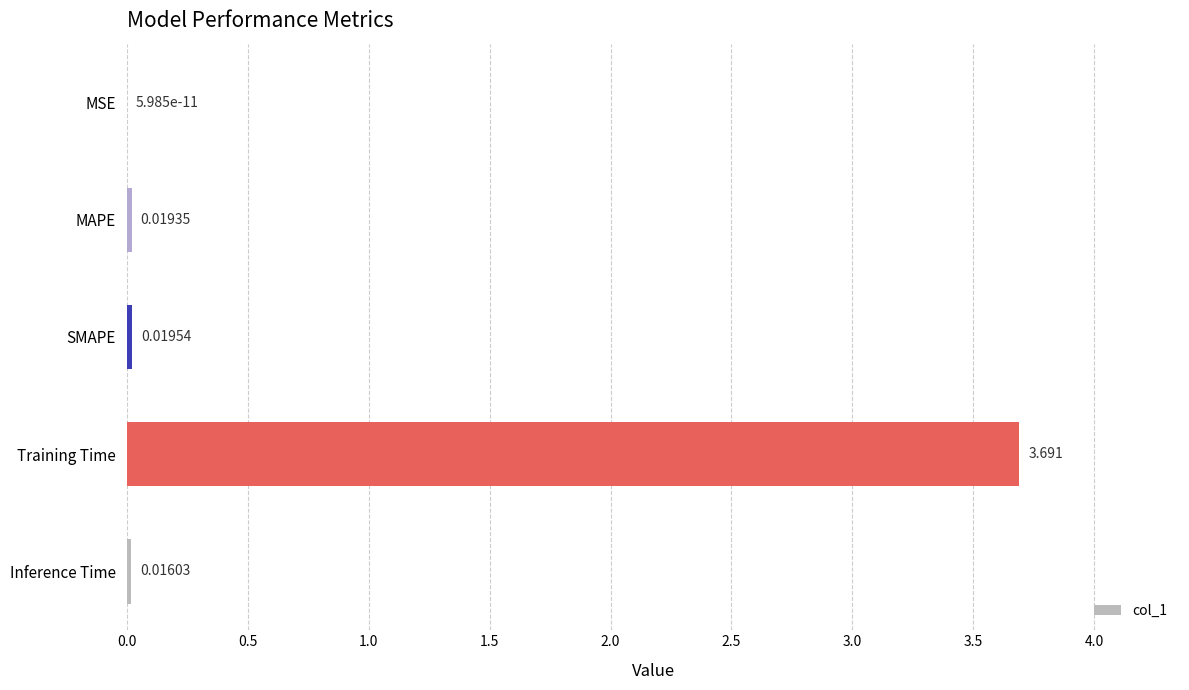

Where is the data nearest to the value 1?

SMAPE